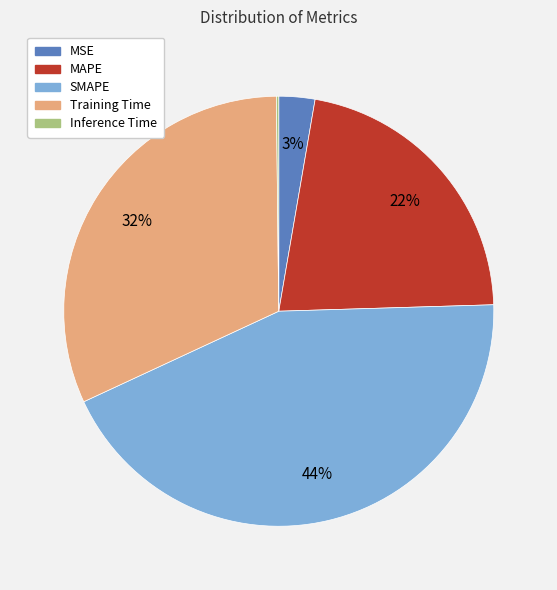

What is the largest slice in the pie chart?

SMAPE